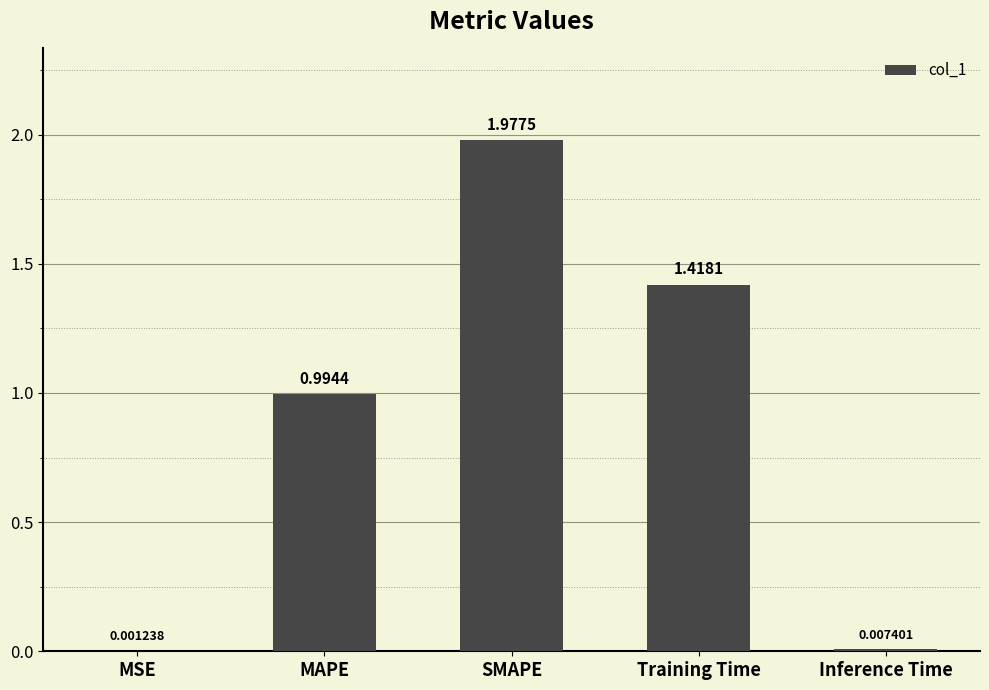

What is the sum of all values?

4.4